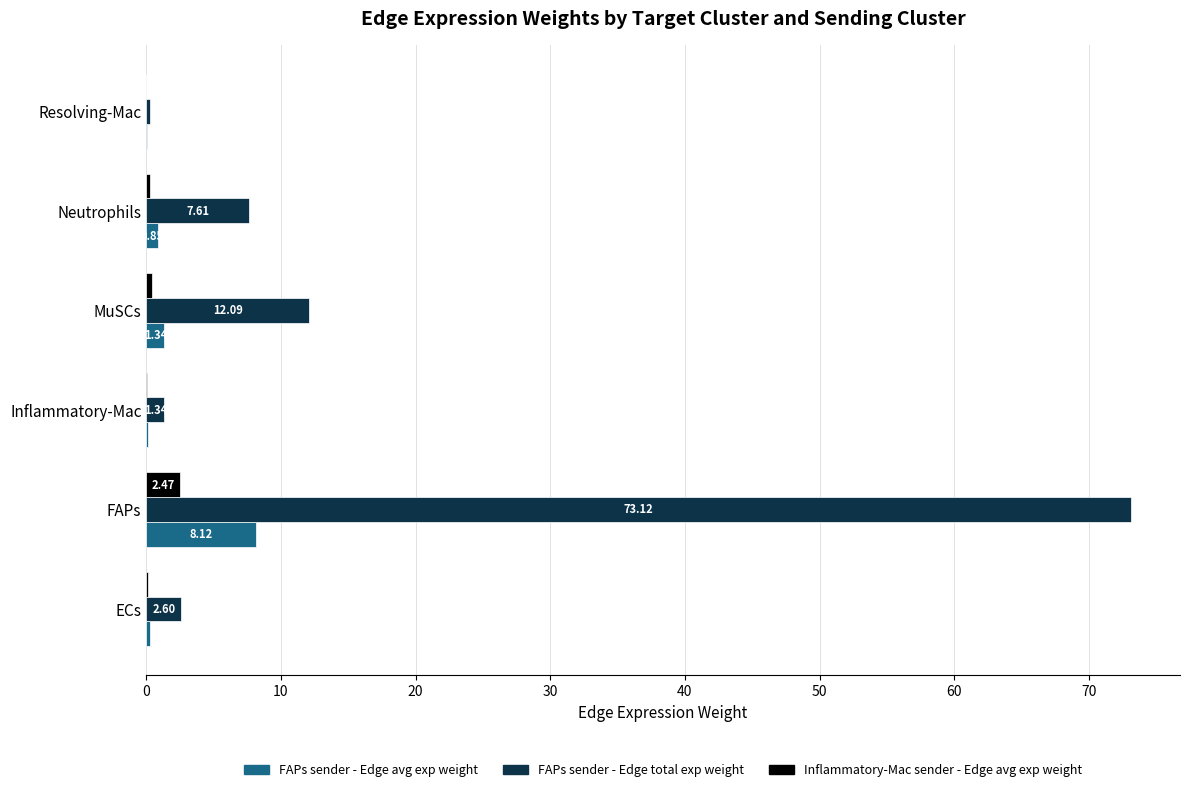

Is the value of Inflammatory-Mac sender - Edge avg exp weight at Neutrophils greater than the value of FAPs sender - Edge total exp weight at ECs?

No